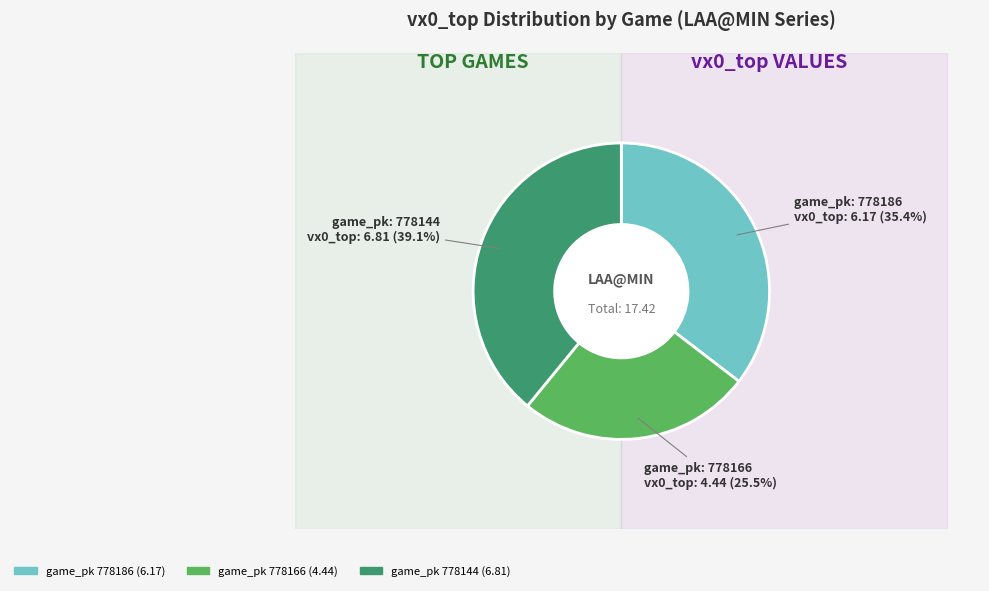

Do 778166 and 778186 together represent more than half of the pie?

Yes